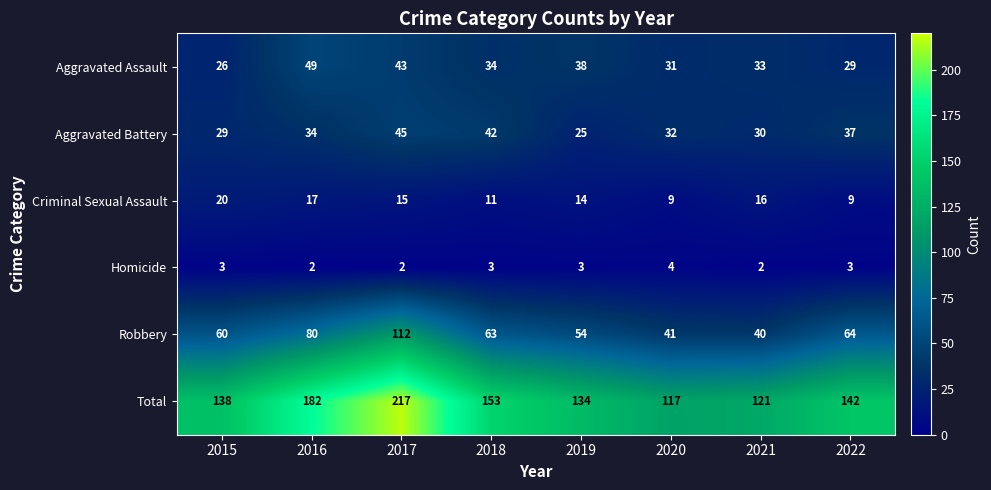

Which series has the largest range (max minus min)?

Total